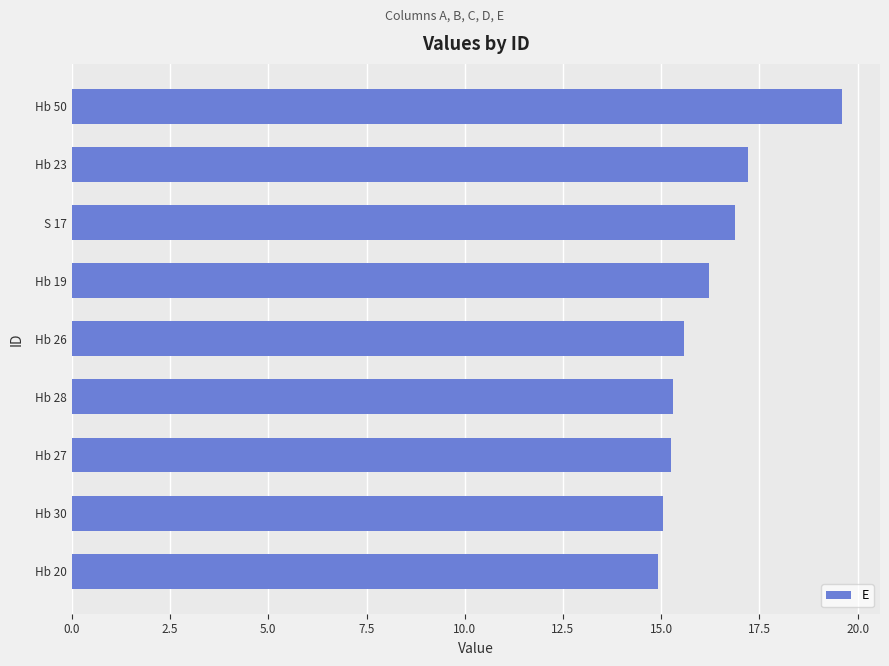

What is the approximate value at Hb 23?

17.2